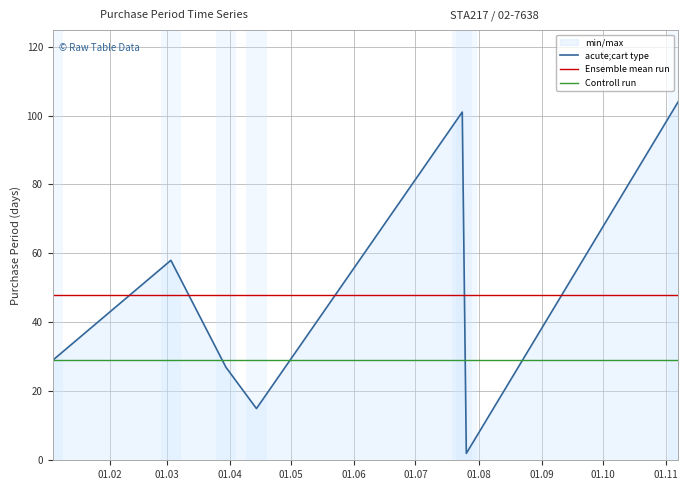

How many data points in acute;cart type are less than 29?

3